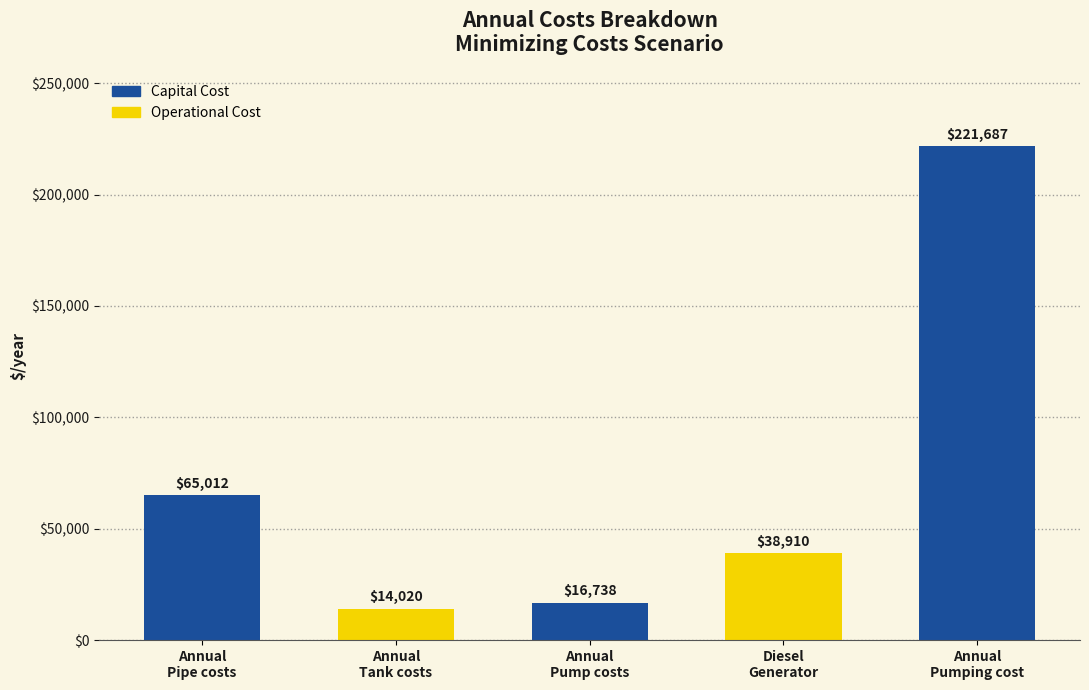

The value at Annual
Pipe costs is 85725.6. True or false?

False